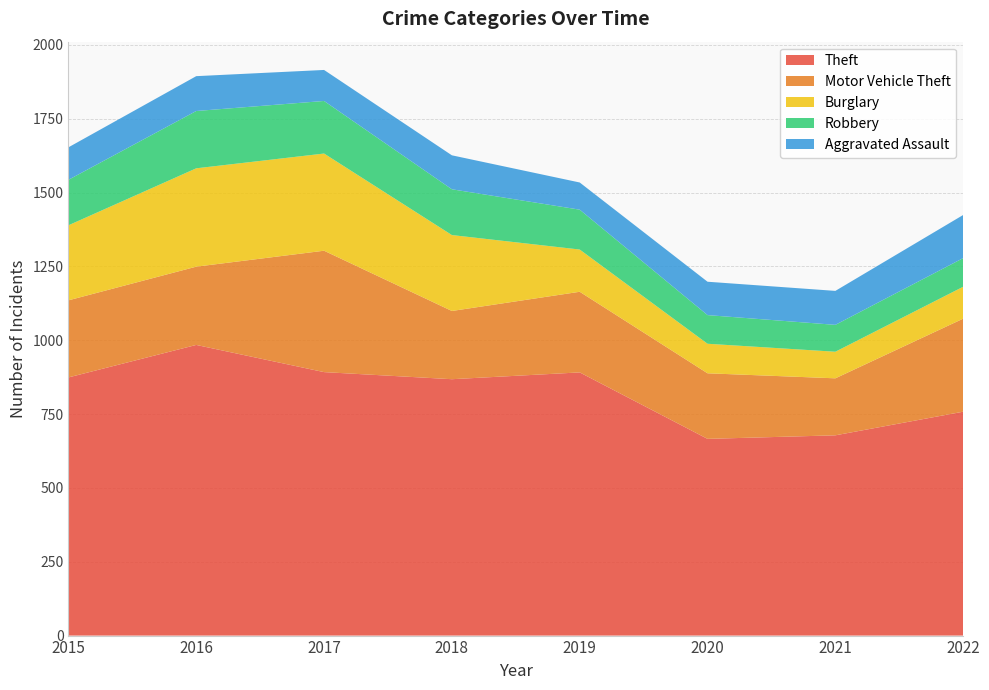

Reading right to left, extract all data points from this chart.

Theft: 758	678	666	891	868	892	984	874
Motor Vehicle Theft: 315	193	222	273	231	411	265	261
Burglary: 108	90	100	143	257	329	333	254
Robbery: 97	91	97	135	155	178	194	154
Aggravated Assault: 146	115	113	92	115	105	118	110